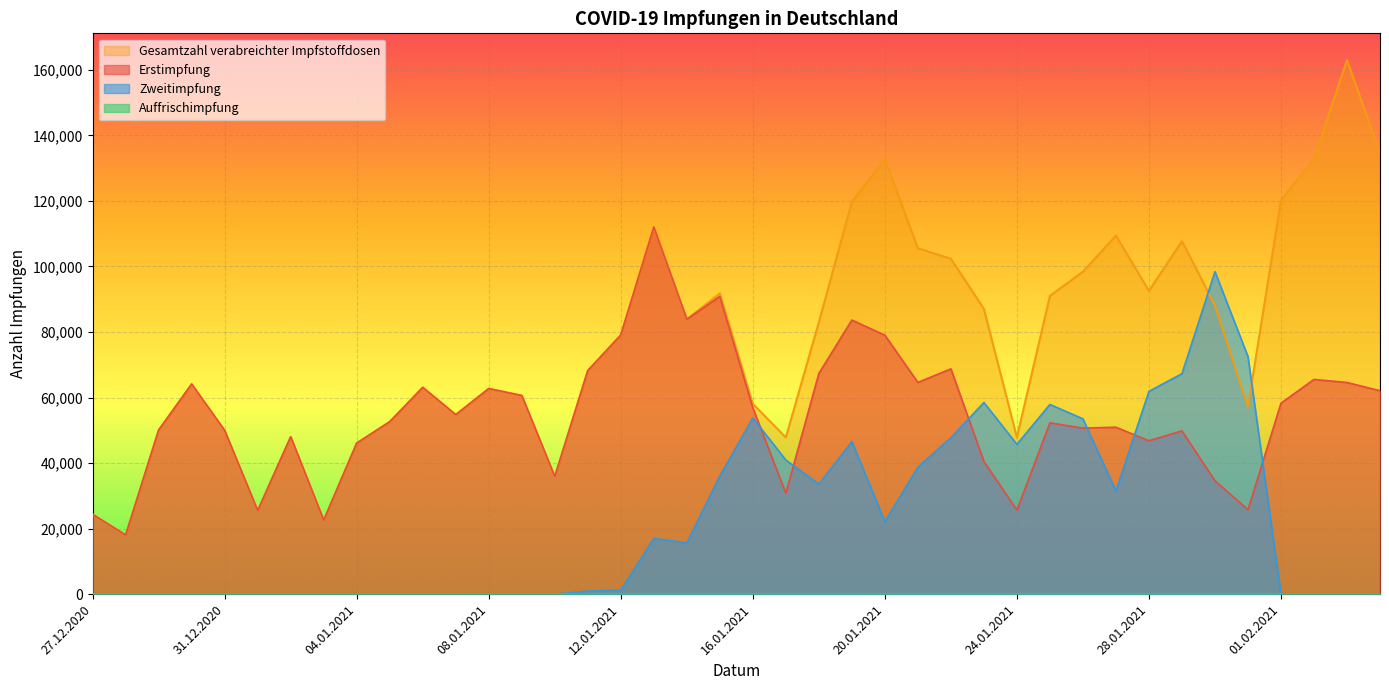

How many lines are shown in the chart?

4